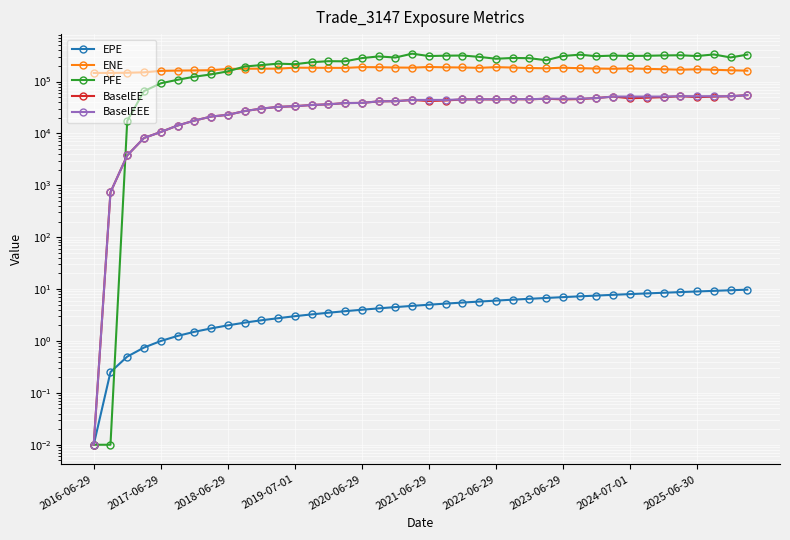

What is the sum of all EPE values?

195.0